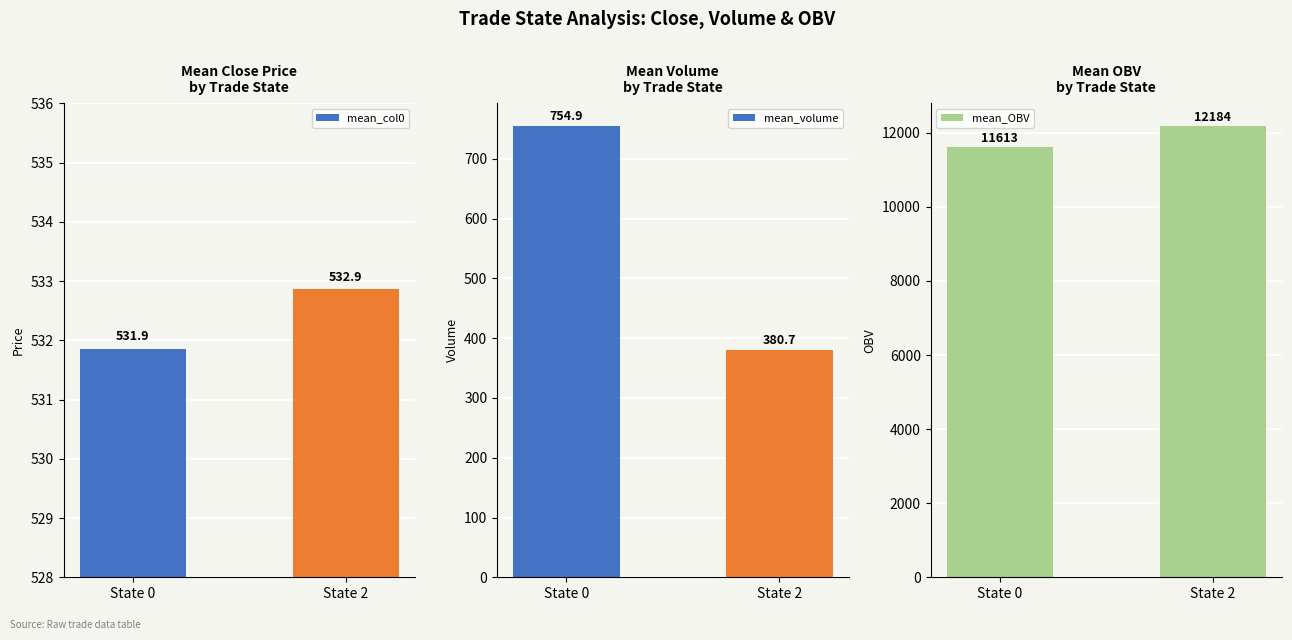

Reading right to left, transcribe all the data shown in this chart.

mean_col0: 532.9	531.9
mean_volume: 380.7	754.9
mean_OBV: 12183.6	11612.6